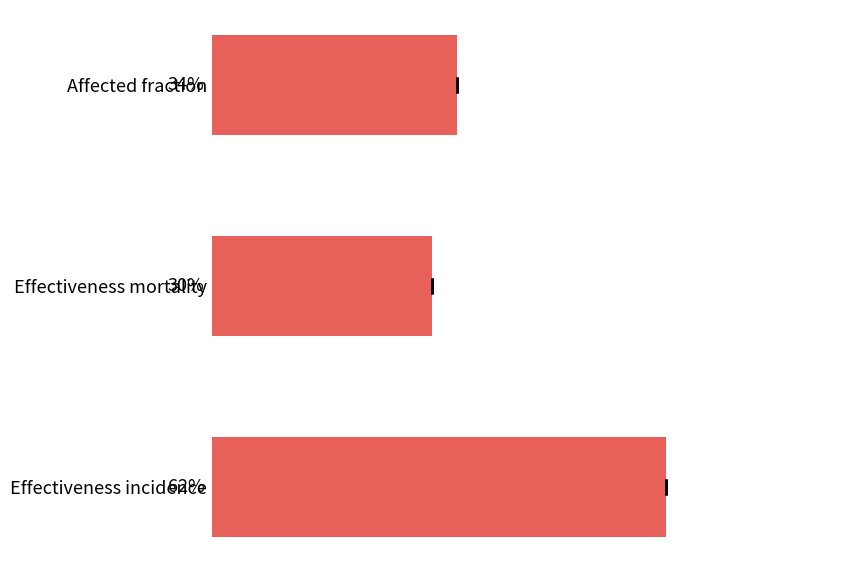

What is the sum of all values?

1.3